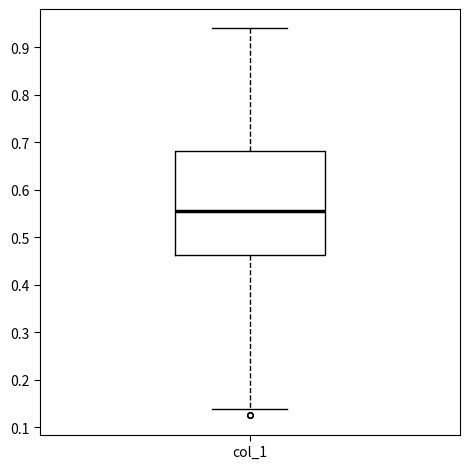

Transcribe this box plot: give where the median line is, the range the box spans, and where the two whiskers end, as read against the y-axis. The values are not printed on the chart, so give them approximately, as read against the axis.

median 0.56, box 0.46 to 0.68, whiskers 0.14 to 0.94